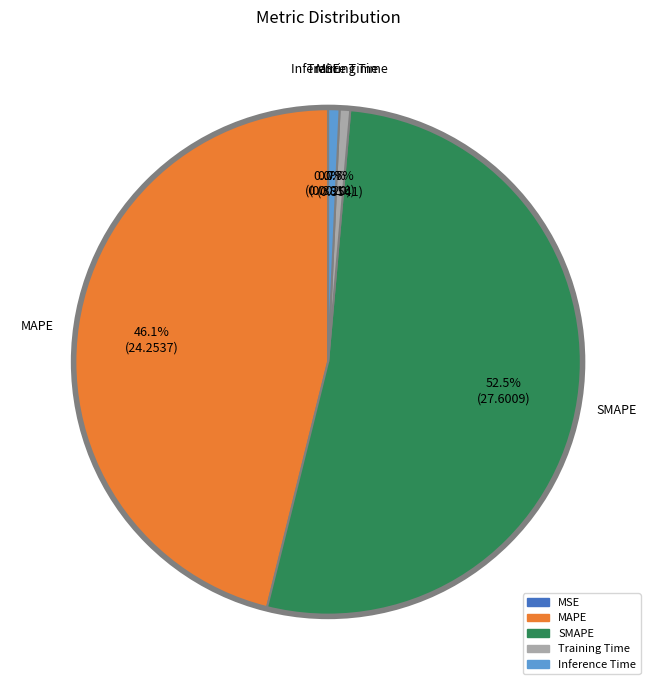

What is the total percentage of Inference Time and MAPE?

46.8%